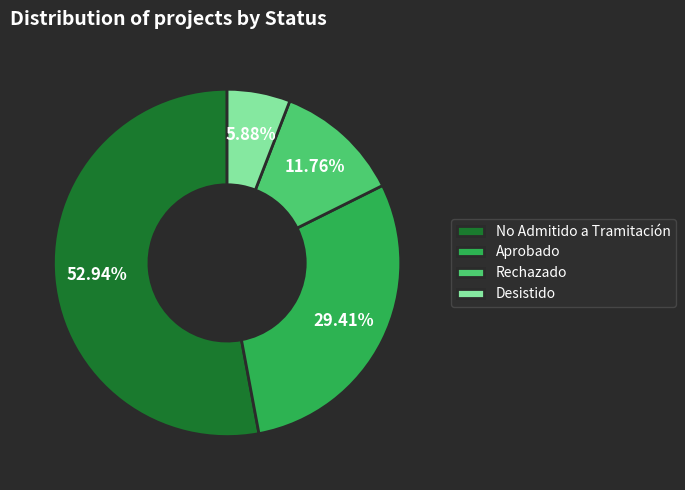

Combined, what portion of the pie is No Admitido a Tramitación and Aprobado?

82.4%